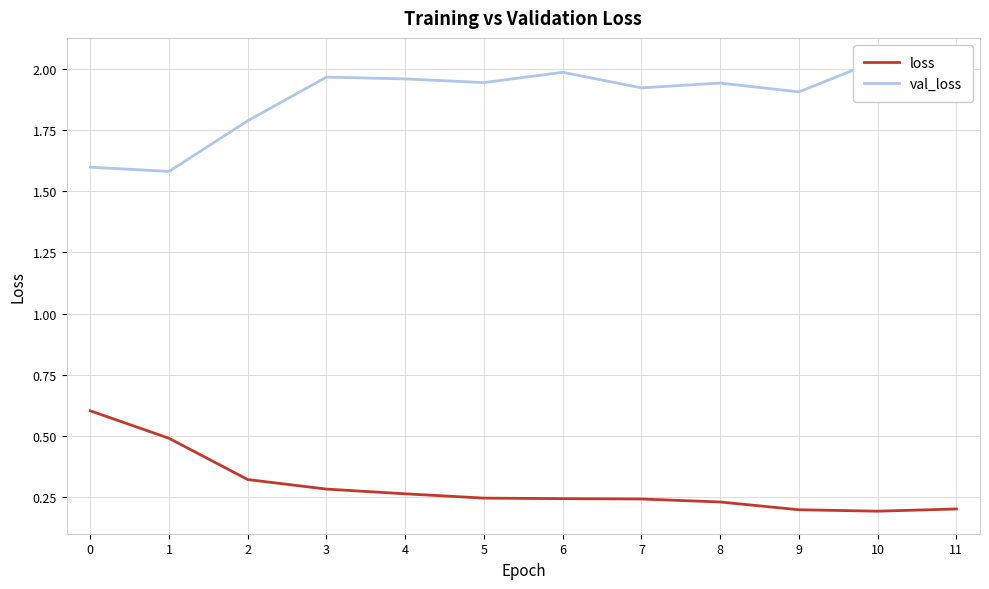

List the labels in order of loss value, largest first.

0, 1, 2, 3, 4, 5, 6, 7, 8, 11, 9, 10